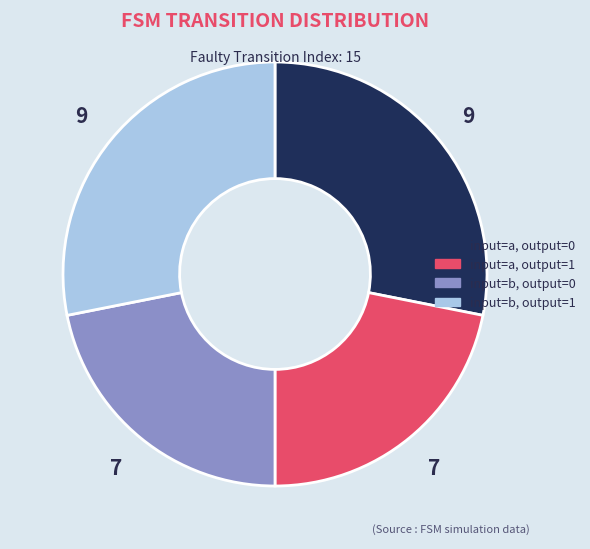

Is there any slice that represents more than half of the pie?

No